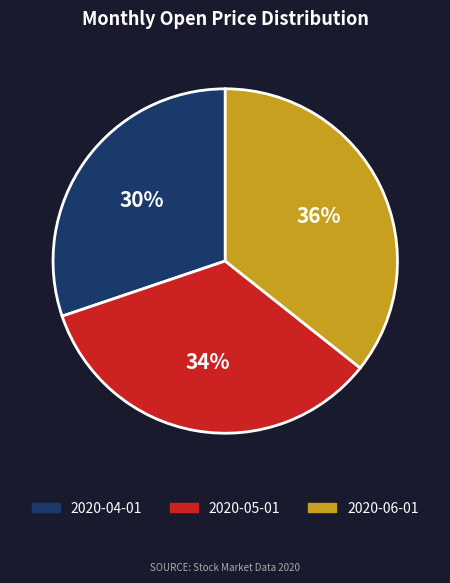

What percentage is the 2020-04-01 slice, to the nearest percent?

30%